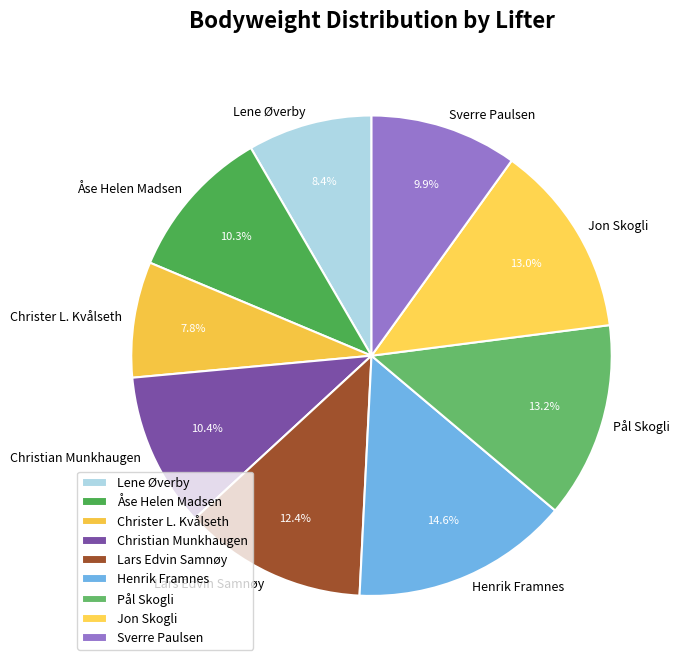

Between Lene Øverby and Åse Helen Madsen, which is larger?

Åse Helen Madsen